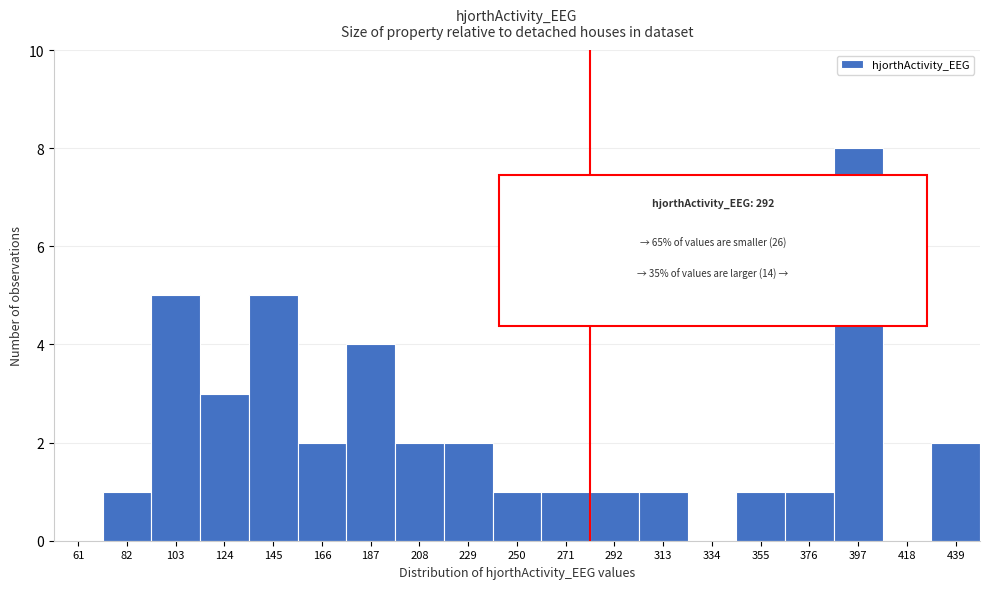

Reading right to left, transcribe all the data shown in this chart.

439=2	418=0	397=8	376=1	355=1	334=0	313=1	292=1	271=1	250=1	229=2	208=2	187=4	166=2	145=5	124=3	103=5	82=1	61=0